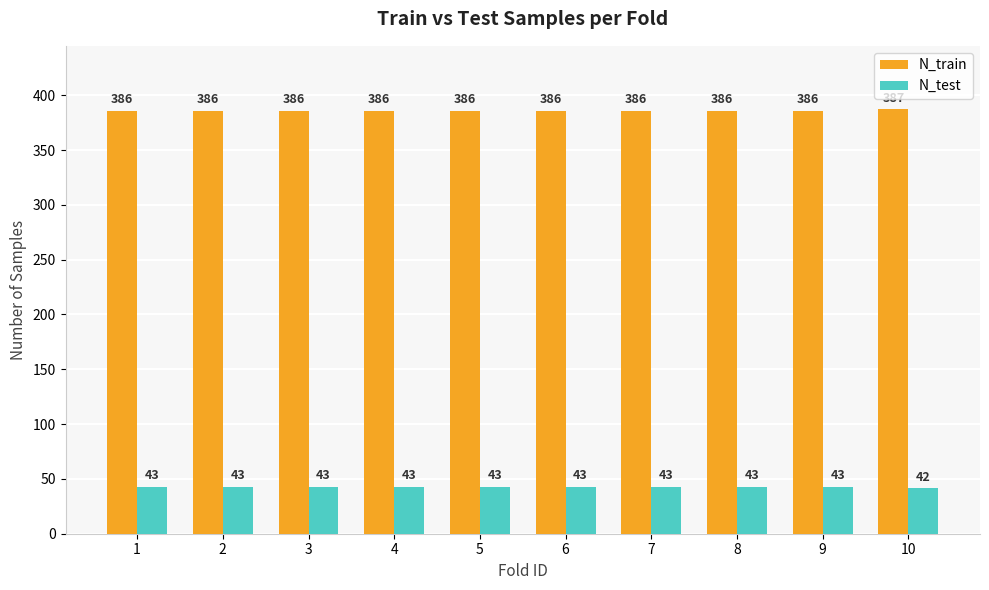

What is the difference between the highest and lowest values at 8?

343